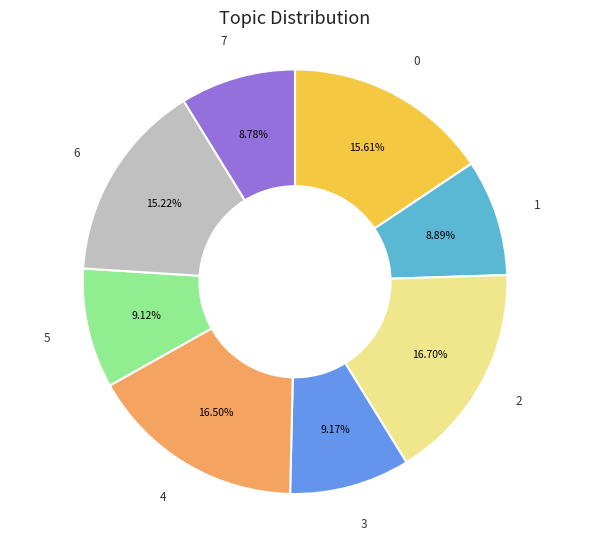

Is there a majority slice in this chart?

No